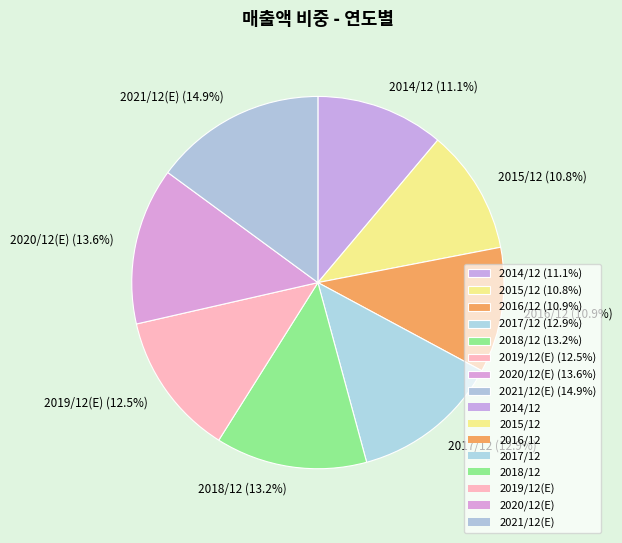

To the nearest percent, what percentage of the pie is 2017/12?

13%